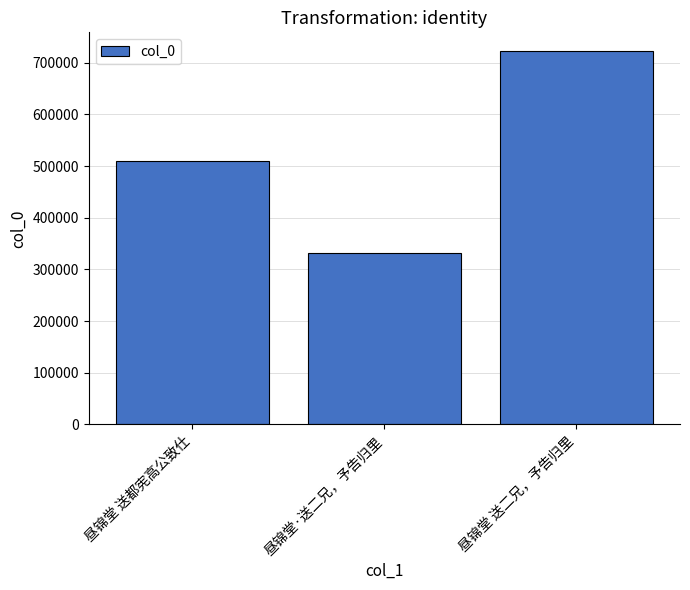

What is the difference between the values at 昼锦堂 送二兄，予告归里 and 昼锦堂 送都宪高公致仕?

213816